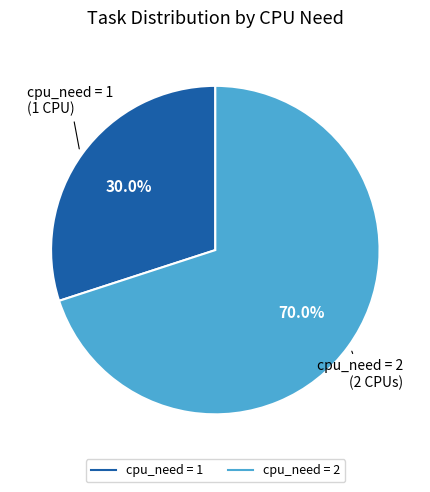

Does any single category account for the majority?

Yes